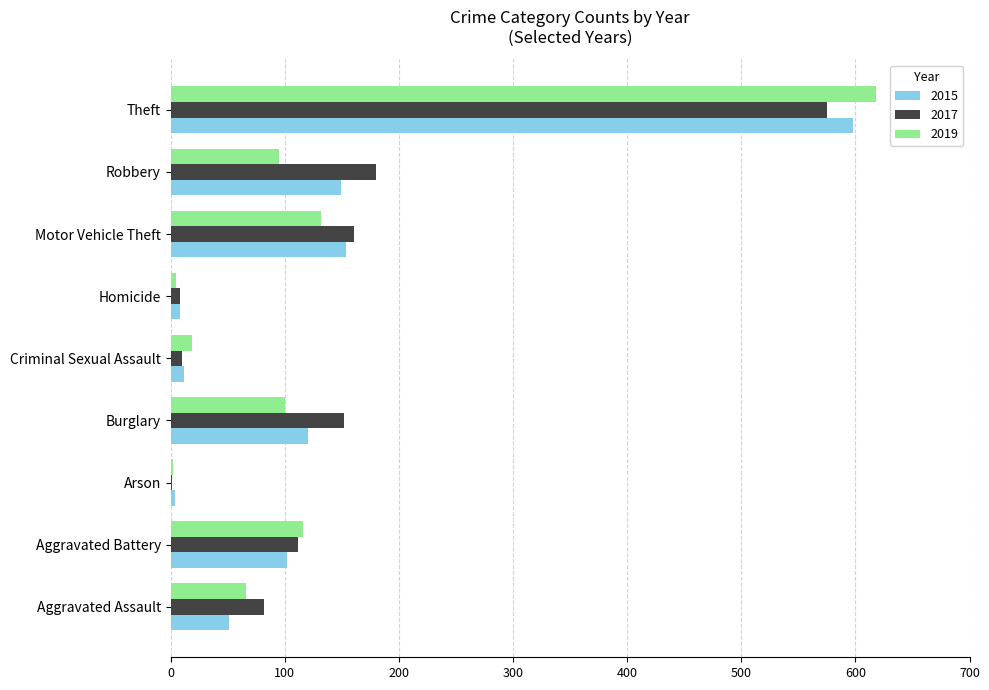

True or false: 2017 has a value of 575 at Theft.

True